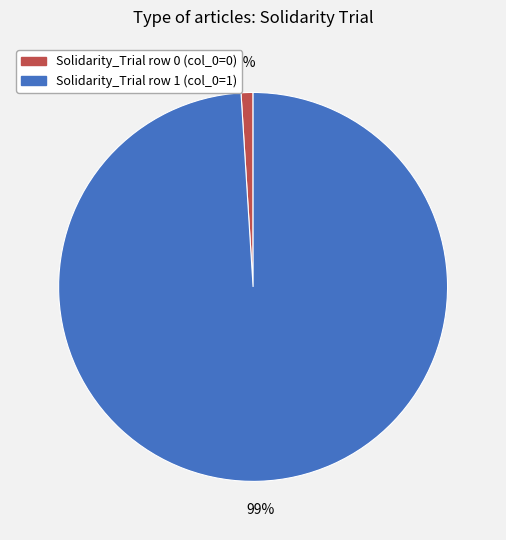

To the nearest percent, what is the average slice percentage?

50%